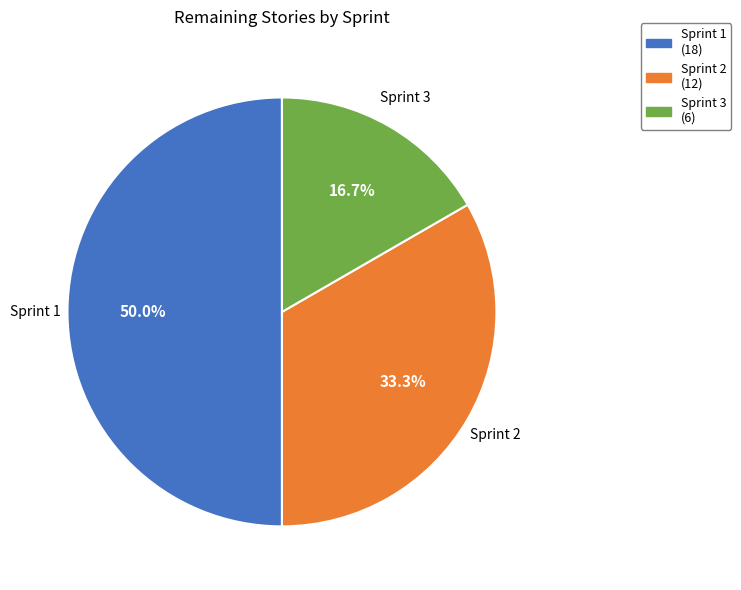

Which slice is the largest?

Sprint 1